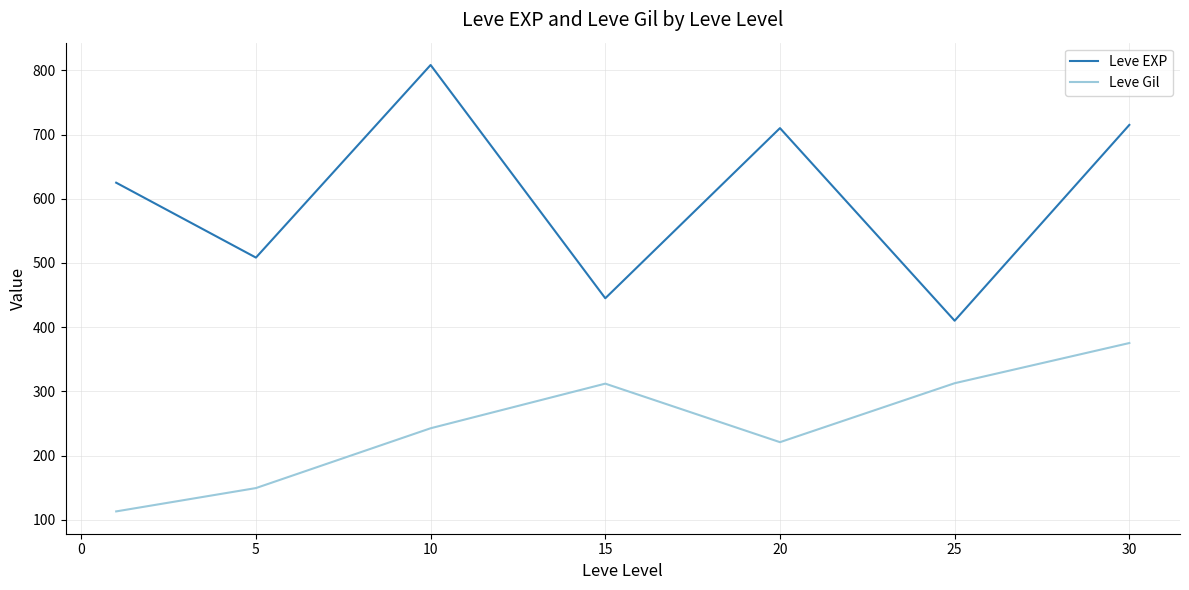

True or false: Leve EXP and Leve Gil cross at least once.

False